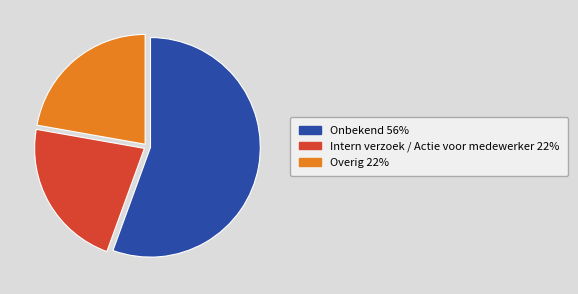

What is the ratio of the value at Overig to the value at Onbekend?

0.4